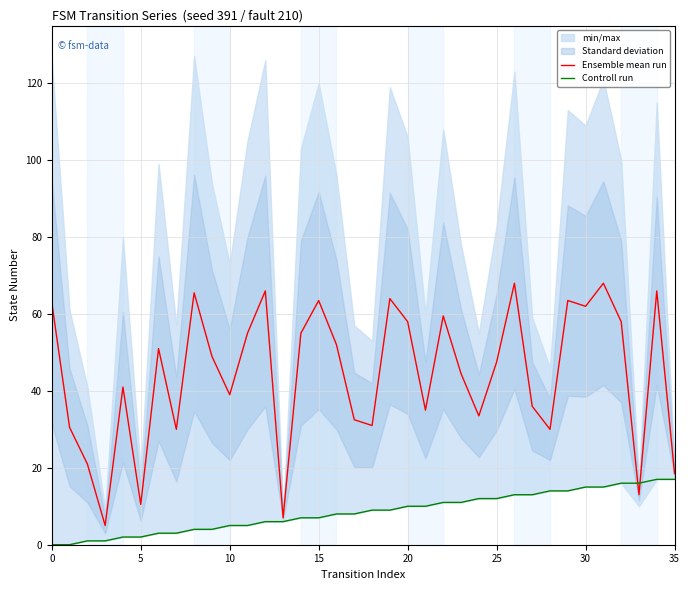

What is the total value across all series at 29?

77.5